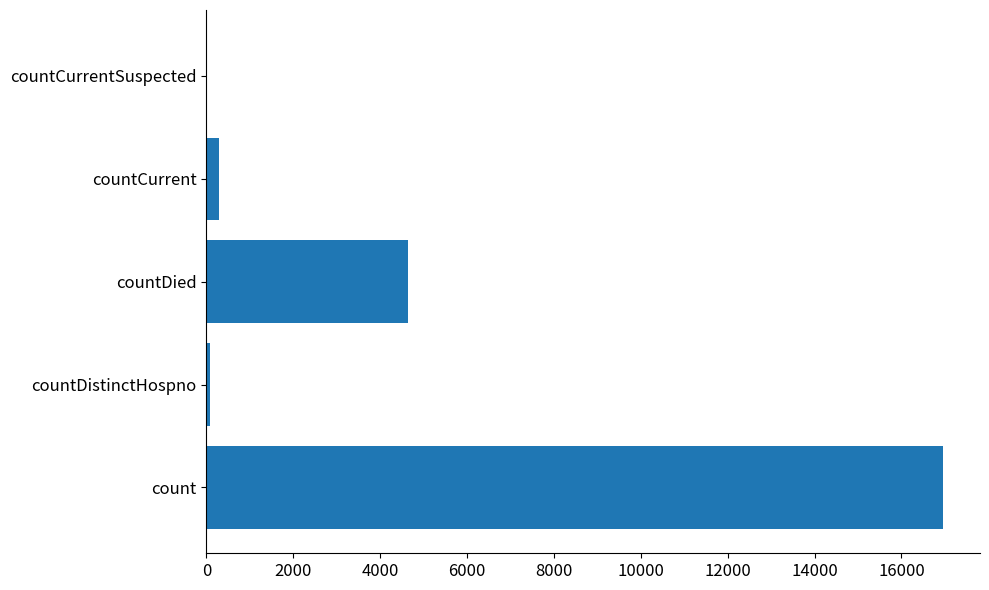

Count the number of data series in this chart.

1